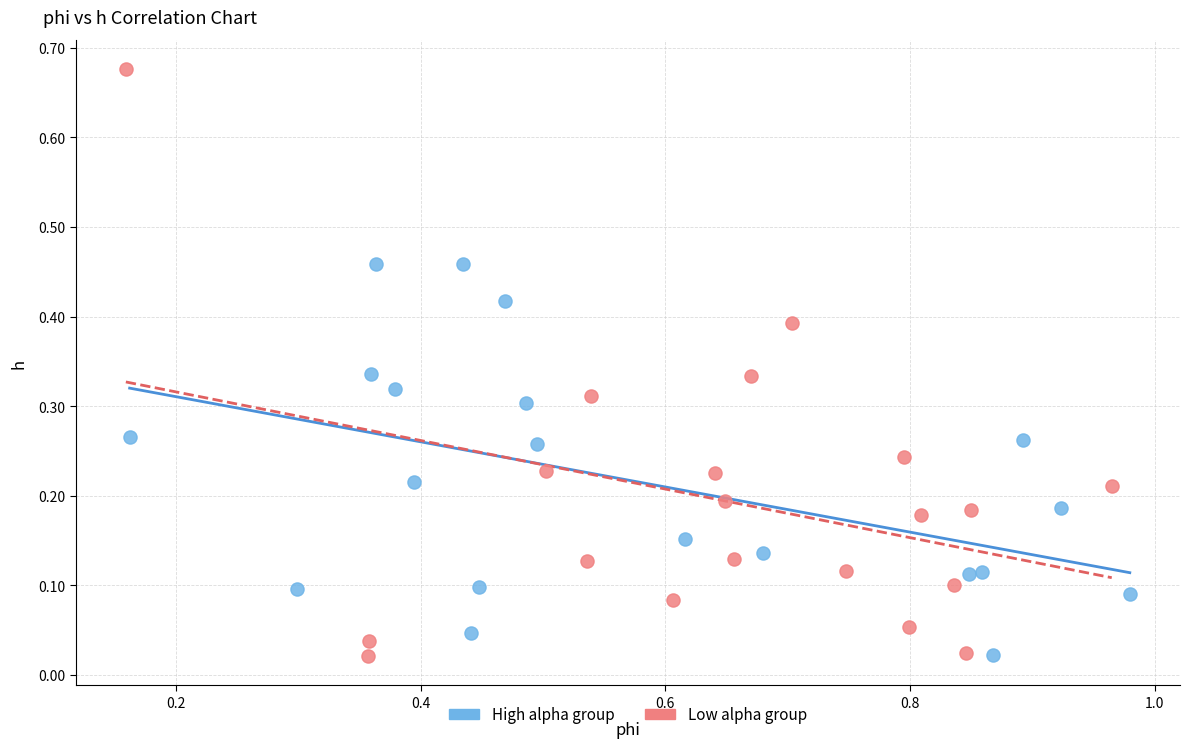

Which series contains the highest Y value?

Low alpha group